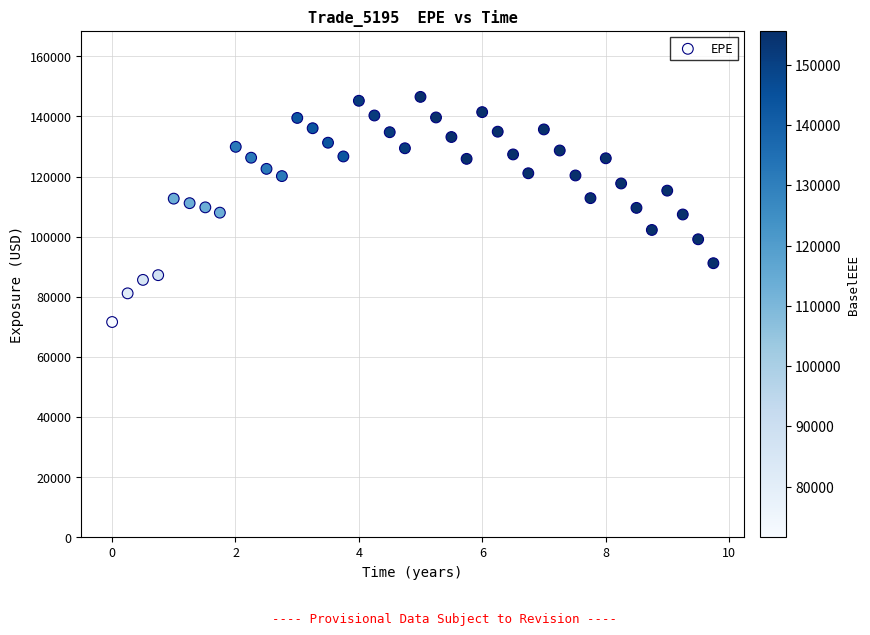

What is the range of Y values (max minus min)?

74899.3